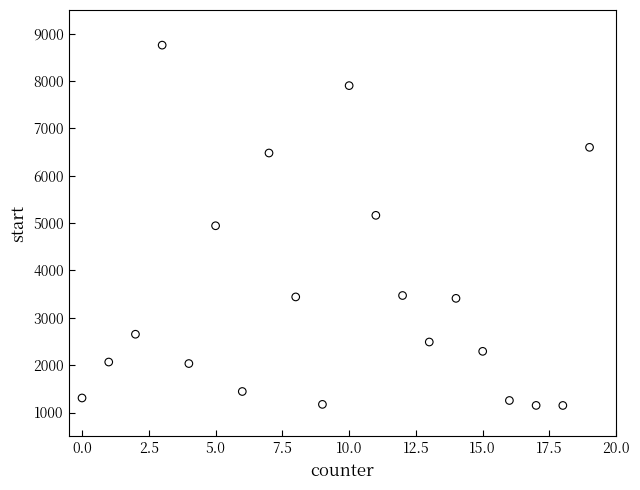

What is the range of Y values (max minus min)?

7609